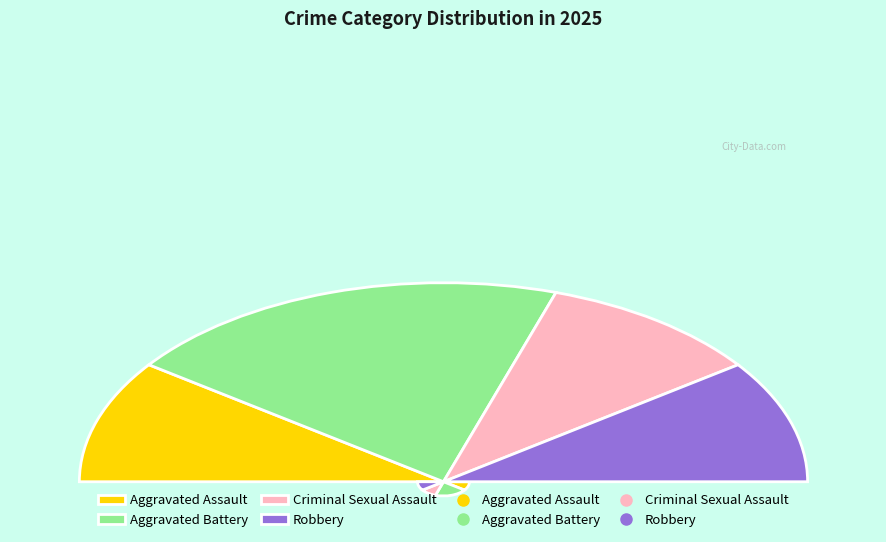

Which category has the biggest portion of the pie?

Aggravated Battery